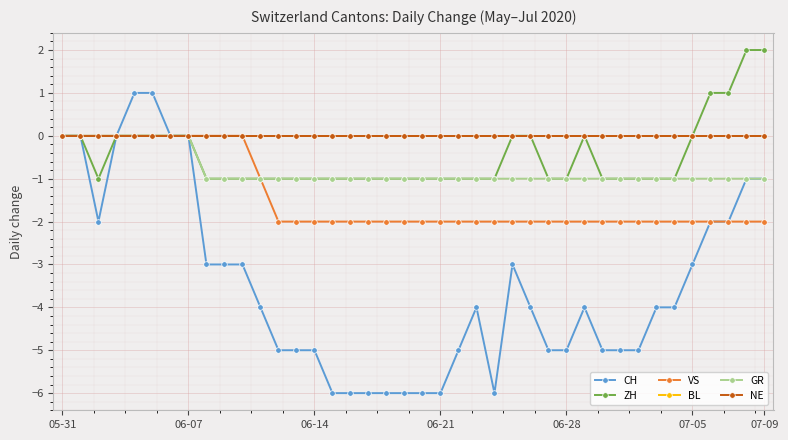

Does the chart have visible grid lines?

Yes